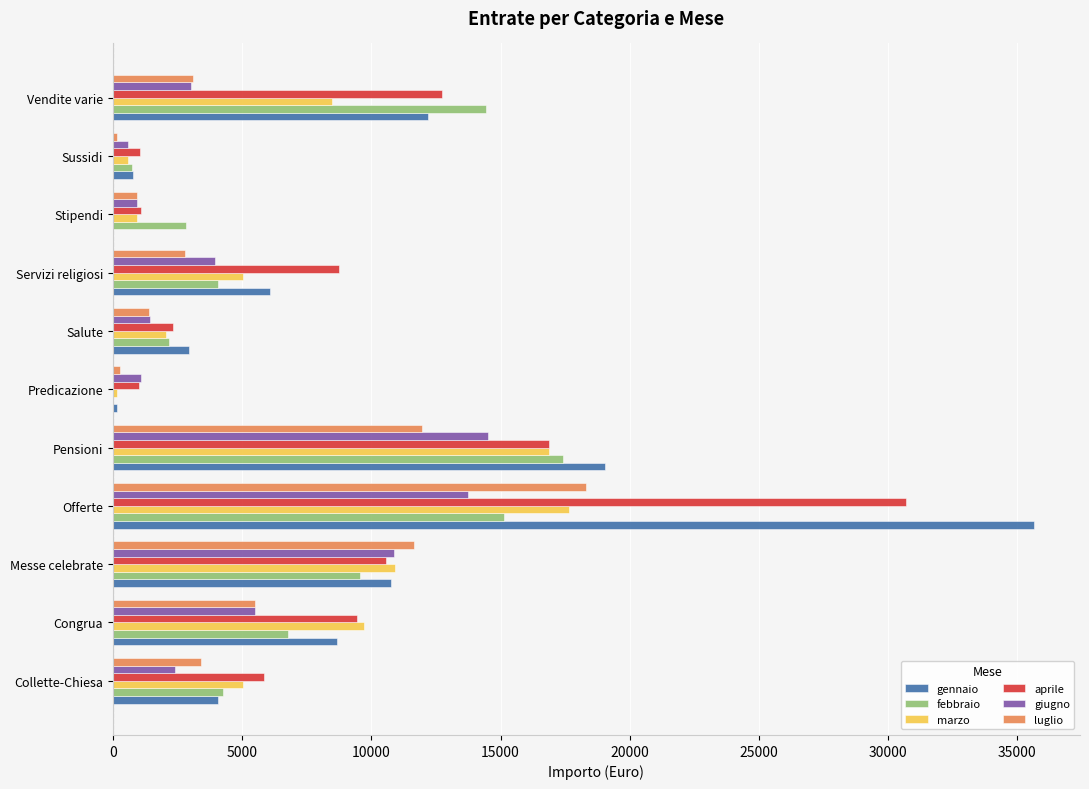

Which series changed the most between Servizi religiosi and Sussidi?

aprile